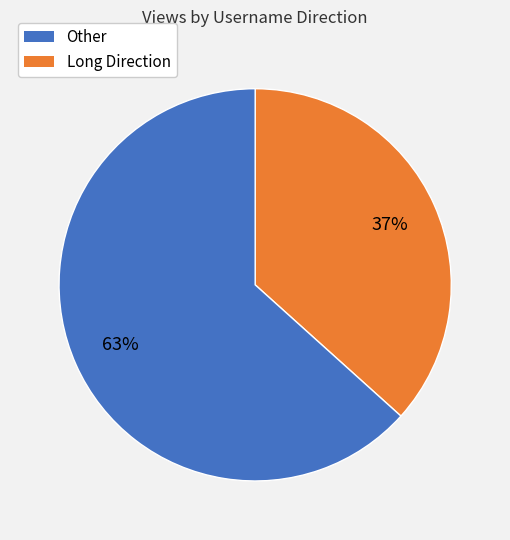

Is there any slice that represents more than half of the pie?

Yes